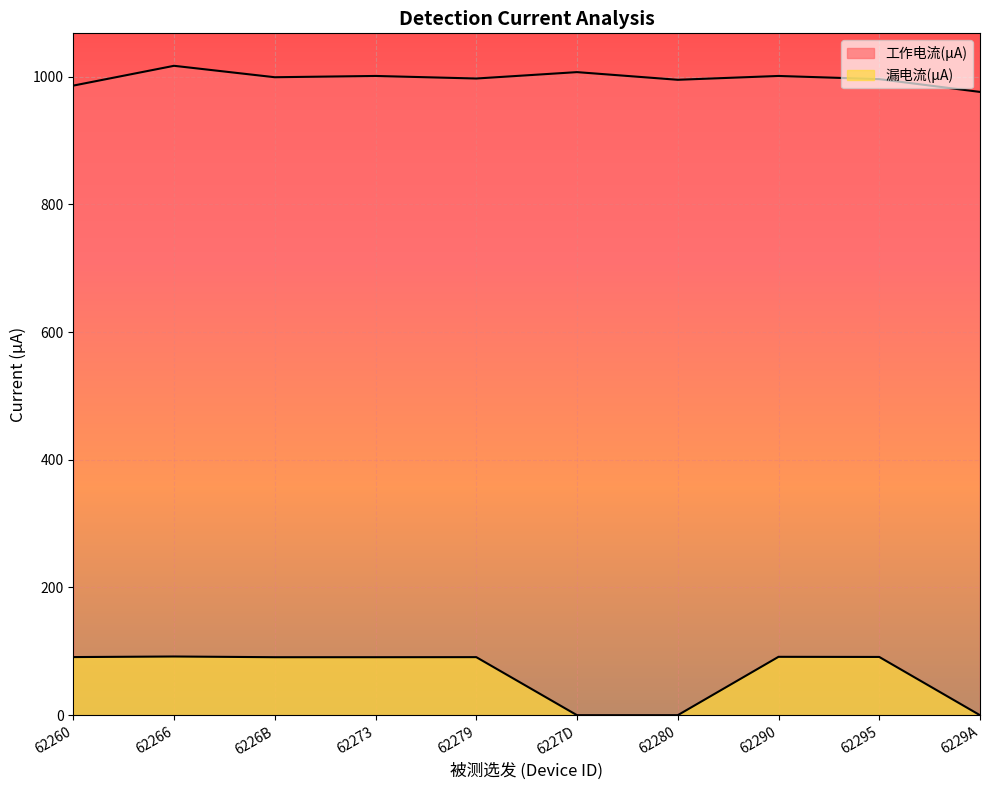

Which series has the largest range (max minus min)?

漏电流(μA)